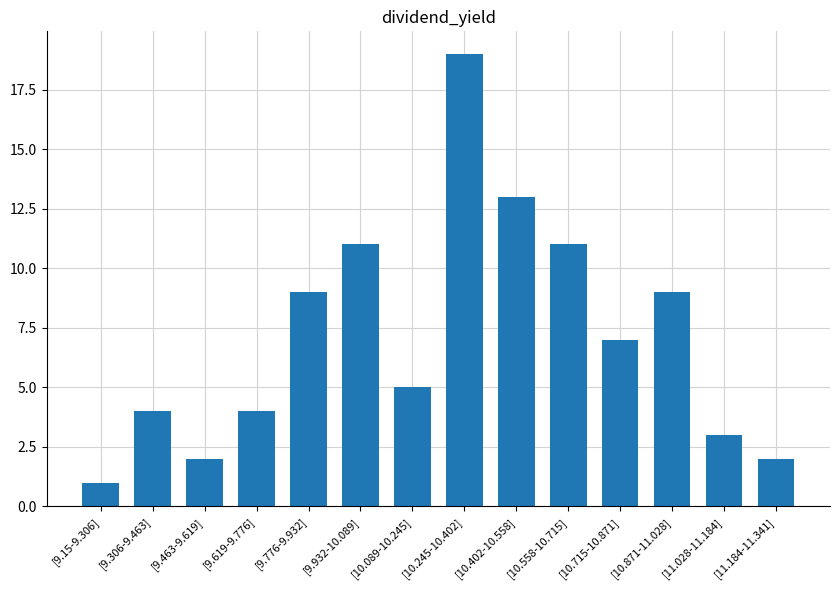

What is the label of the 7th bar from the left?

[10.089-10.245]